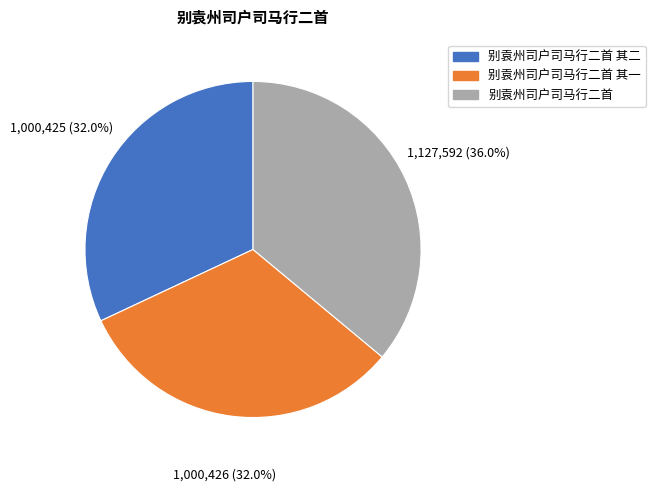

How many segments does this pie chart have?

3